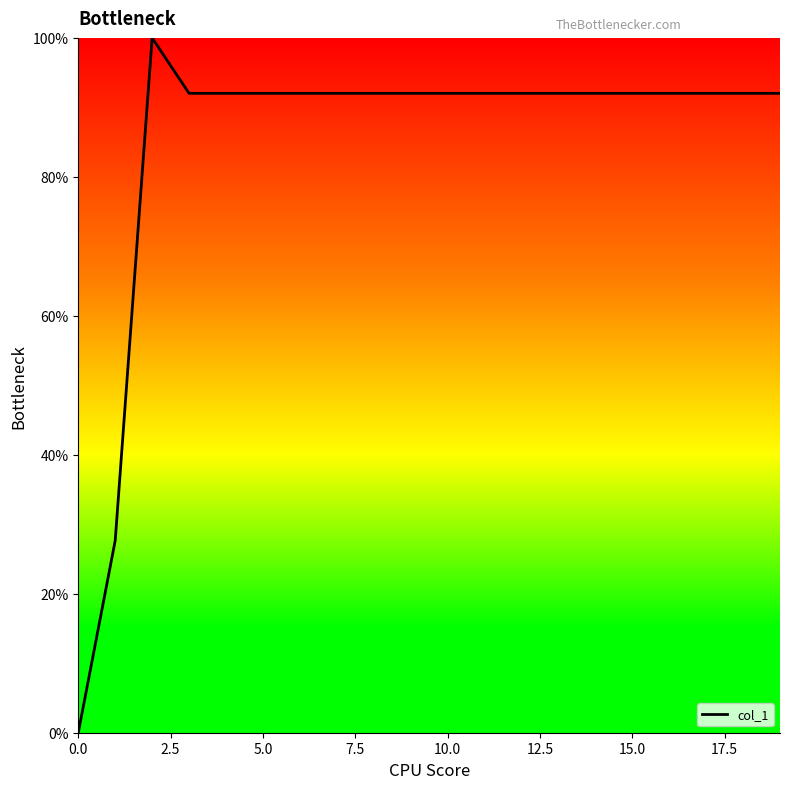

What is the maximum value shown in the chart?

100.0